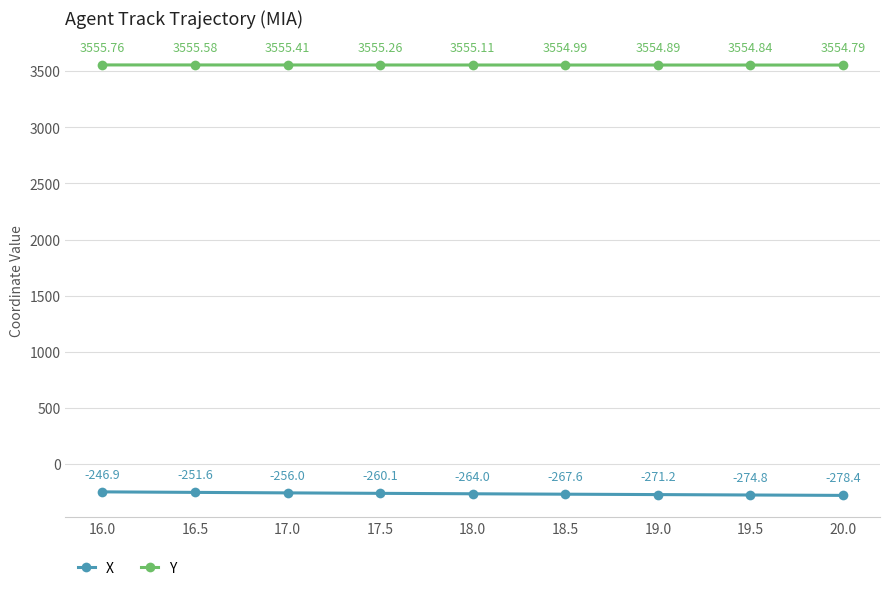

At which category is the sum across all series the highest?

16.0